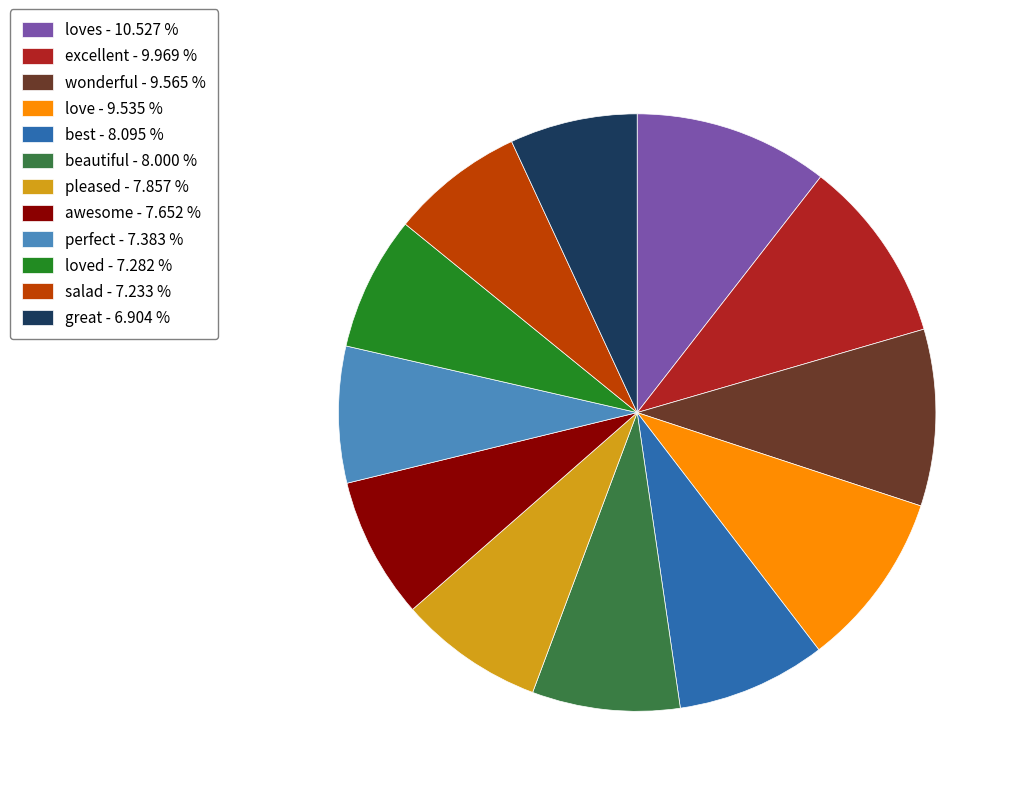

Combined, do excellent - 9.969 % and wonderful - 9.565 % account for over 50%?

No